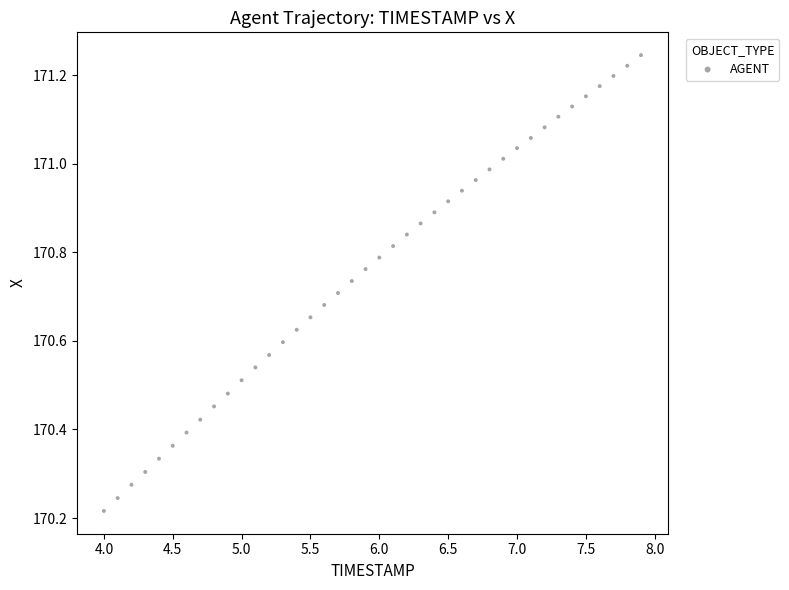

What is the range of Y values (max minus min)?

1.0